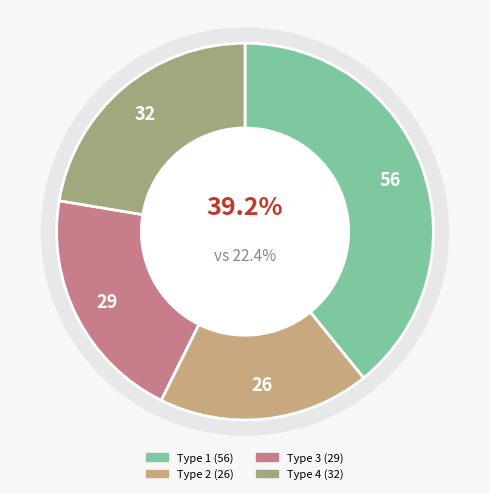

What percentage is the Type 1 slice, to the nearest percent?

39%